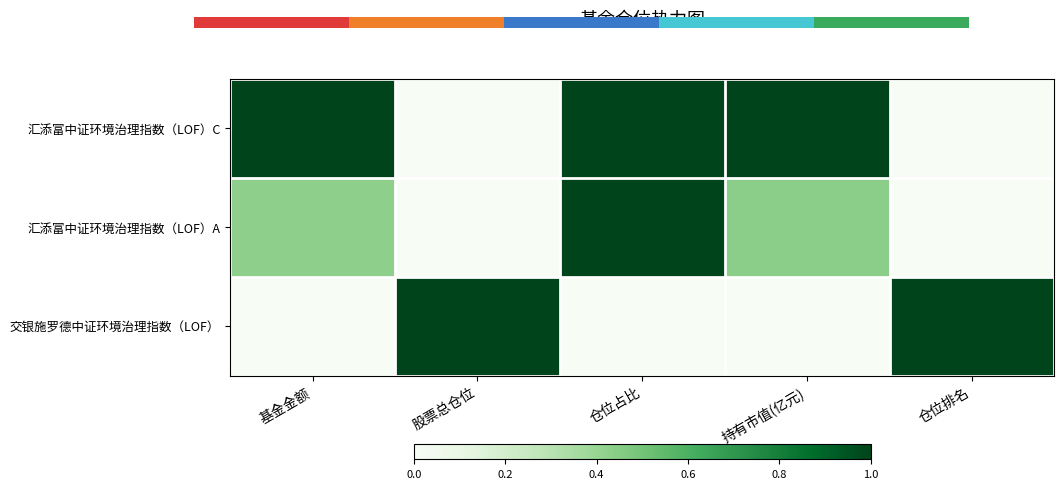

The 汇添富中证环境治理指数（LOF）C series shows 1.0 at 持有市值(亿元). True or false?

True